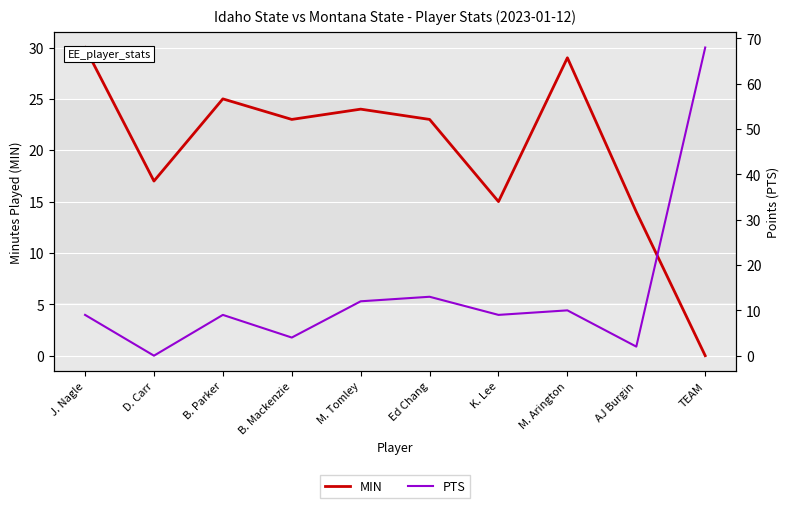

How many data points in MIN are less than 23?

4